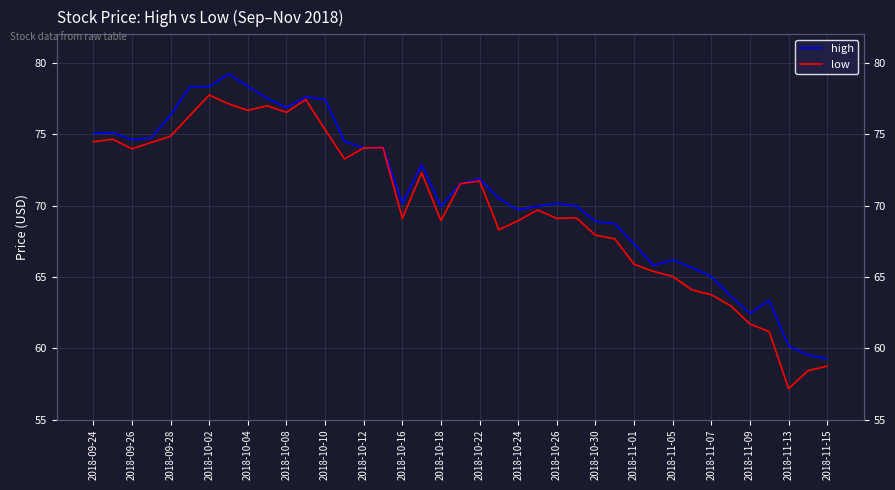

Where does the low series first go above 69?

2018-09-24